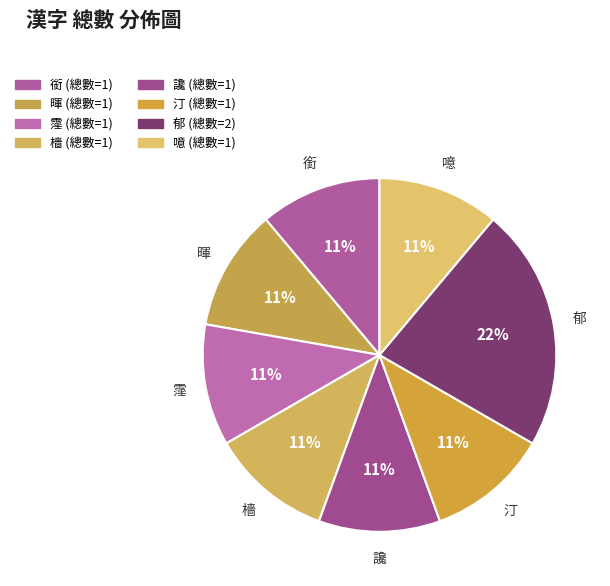

How many slices are in this pie chart?

8